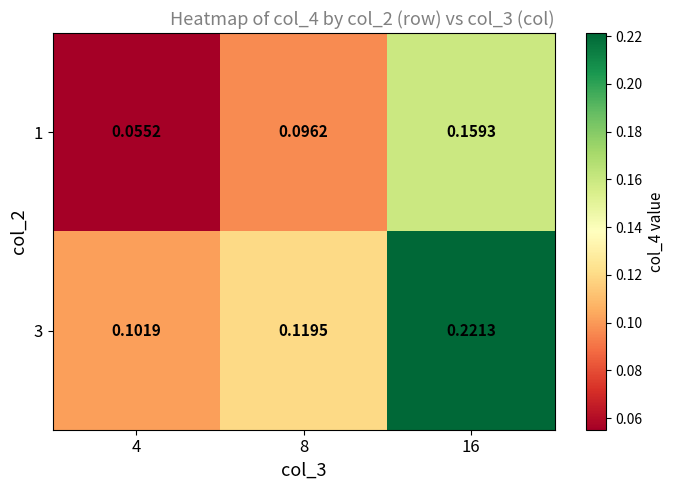

Is the value of 3 at 4 greater than the value of 1 at 4?

Yes